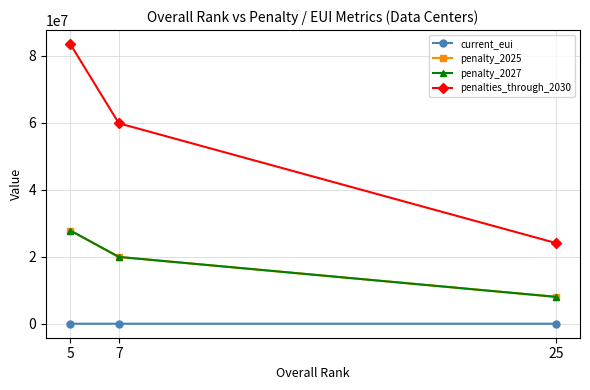

Which series has the largest range (max minus min)?

penalties_through_2030